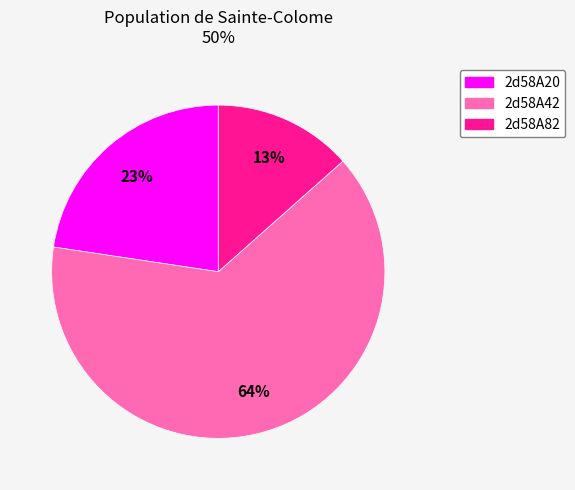

To the nearest percent, what is the combined percentage of 2d58A42 and 2d58A20?

87%